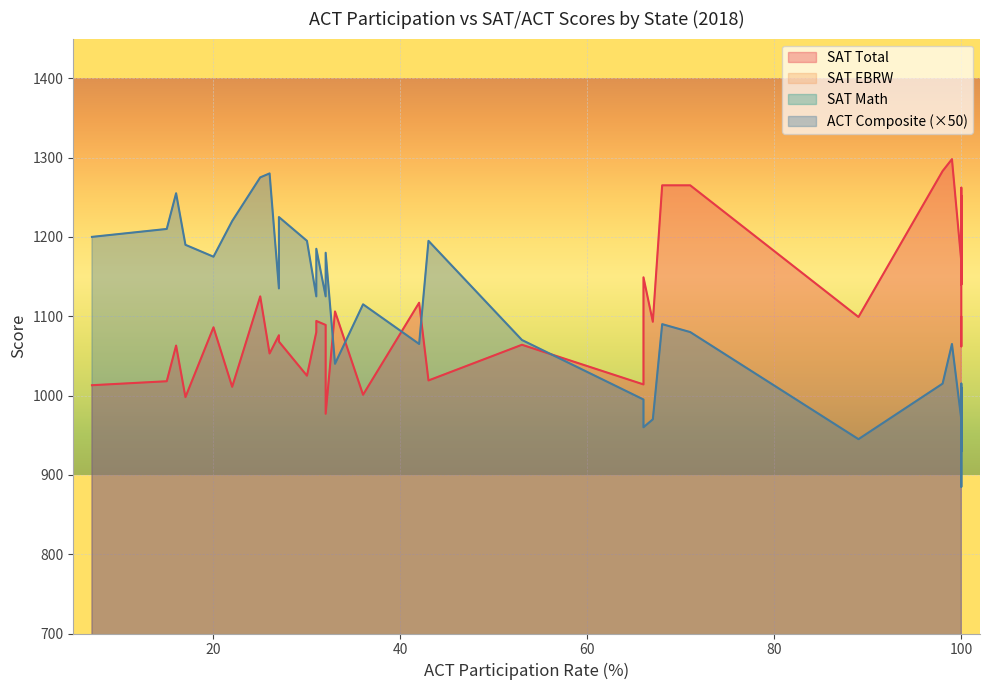

What are all the series names shown in the legend?

sat_18_total, sat_18_ebrw, sat_18_math, act_18_comp